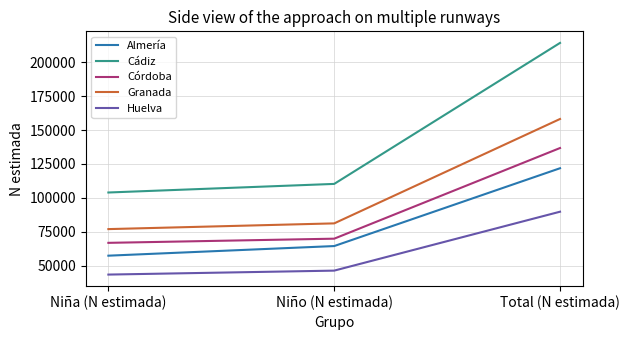

Which label corresponds to the smallest value in the chart?

Niña (N estimada)